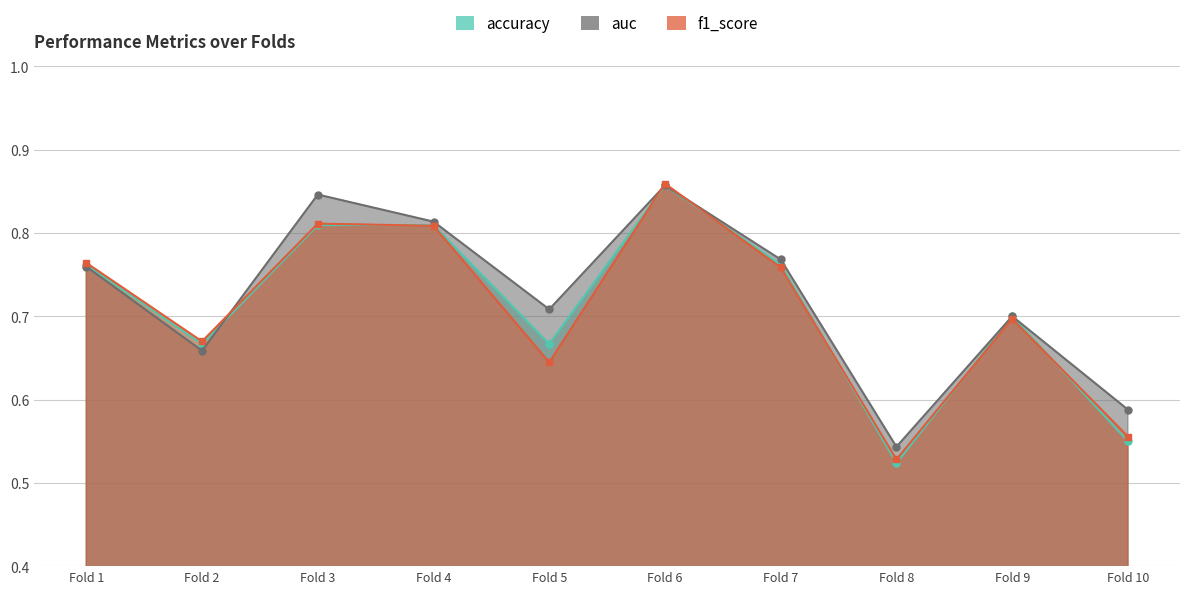

What is the minimum value for accuracy?

0.5